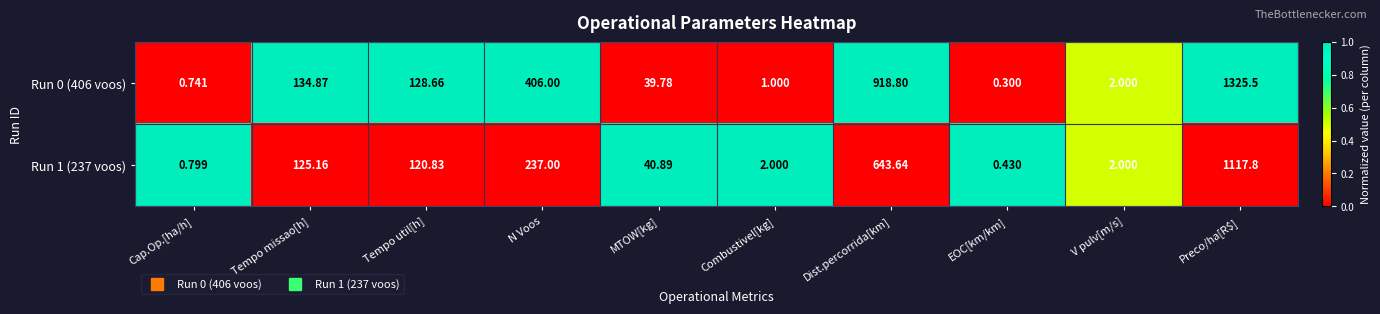

Which category has the highest value in the Run 0 (406 voos) series?

Preco/ha[R$]